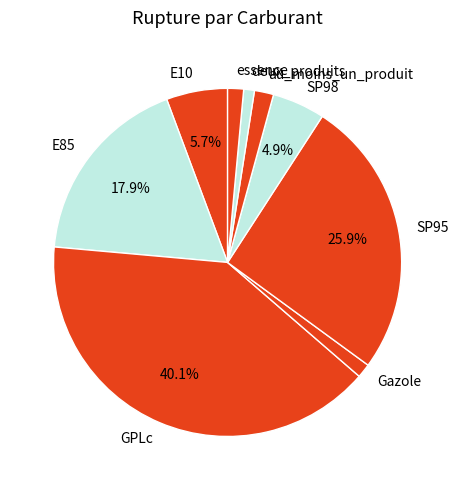

What percentage is the GPLc slice, to the nearest percent?

40%